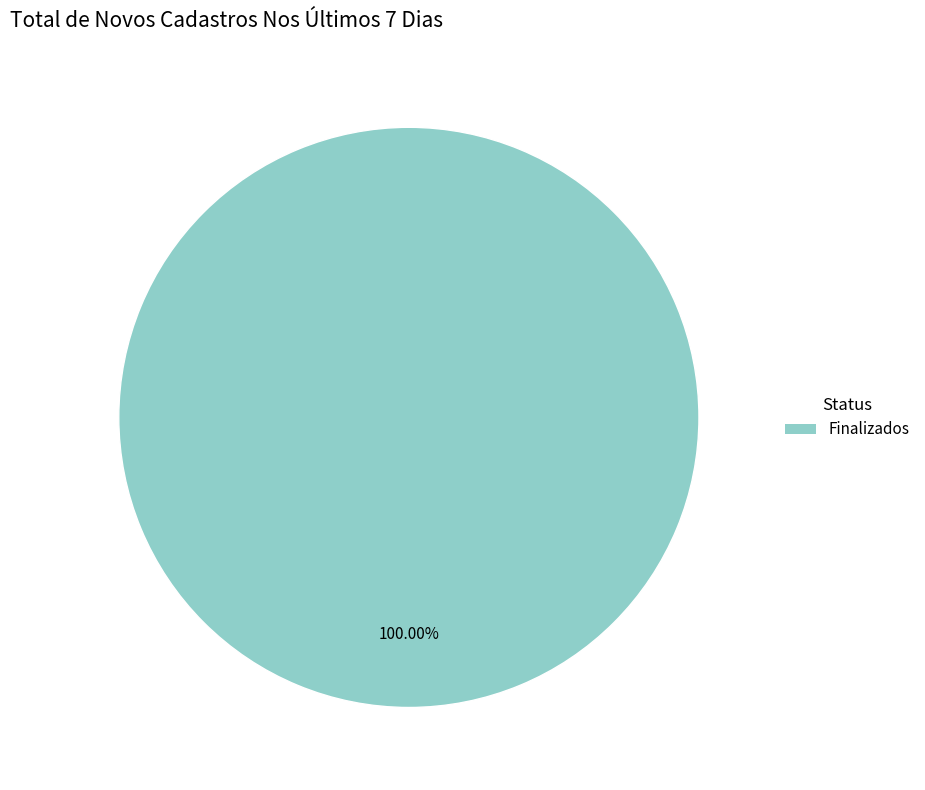

Does any single category account for the majority?

Yes